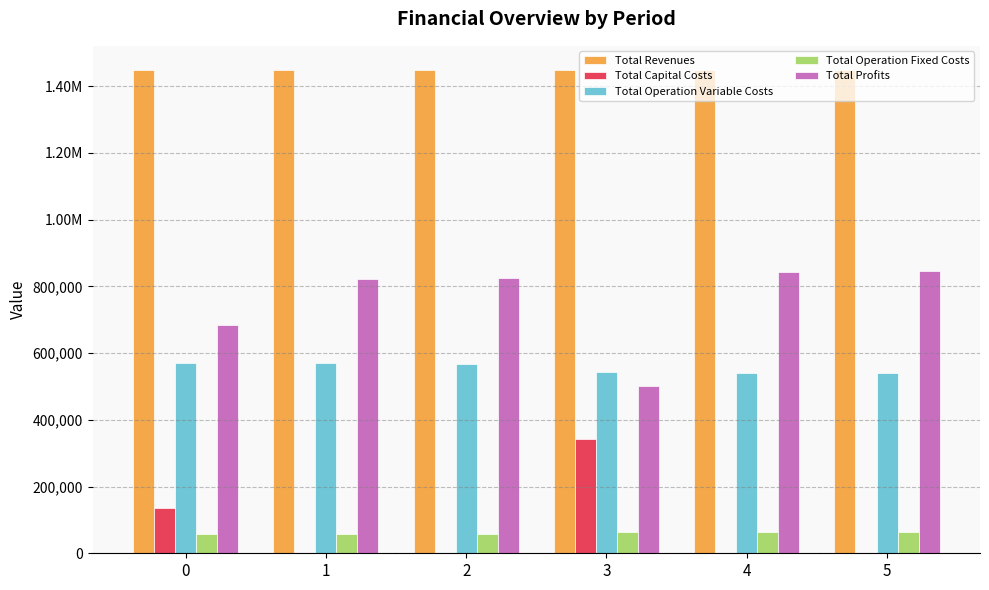

What are all the series names shown in the legend?

Total Revenues, Total Capital Costs, Total Operation Variable Costs, Total Operation Fixed Costs, Total Profits